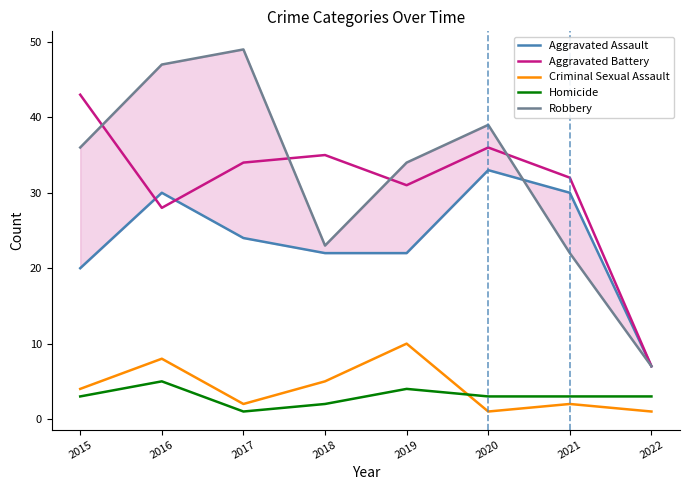

List the series in order of their peak value, lowest first.

Homicide, Criminal Sexual Assault, Aggravated Assault, Aggravated Battery, Robbery